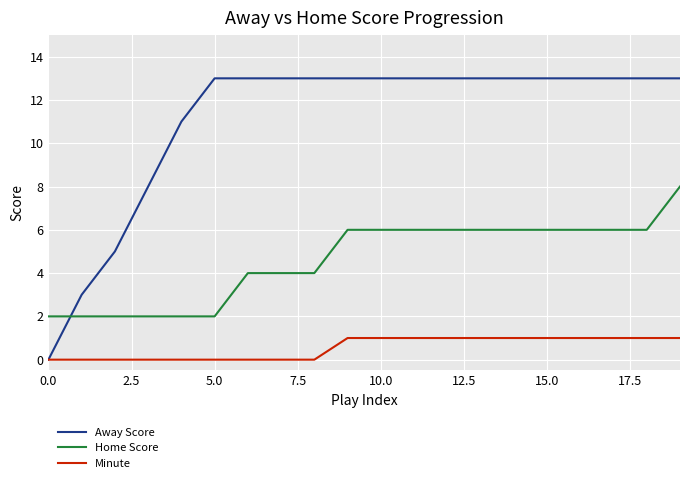

True or false: Home Score and Minute intersect in this chart.

False